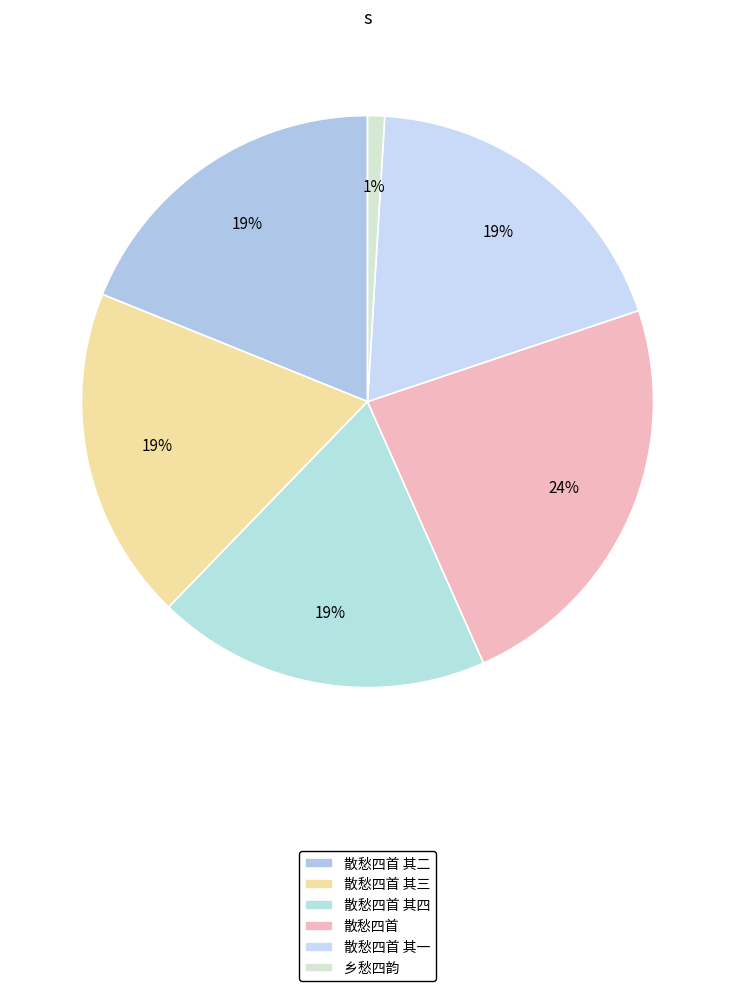

Is there a majority slice in this chart?

No